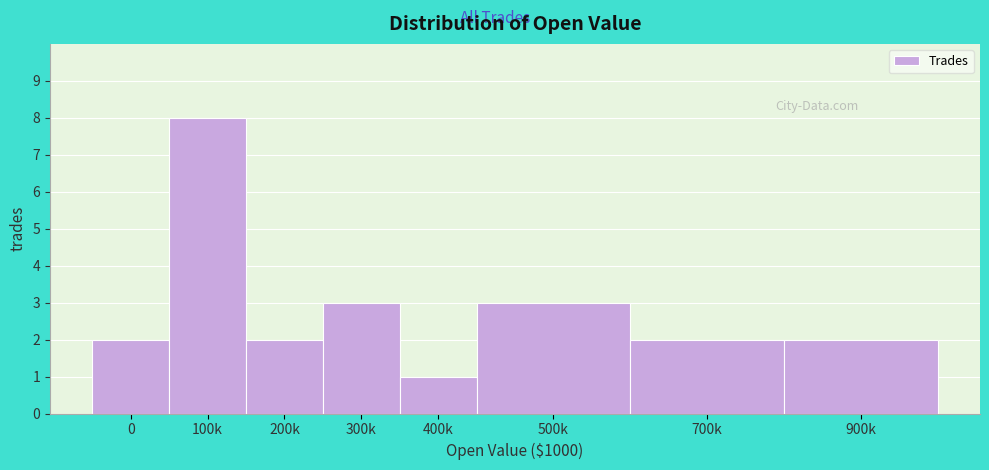

Reading left to right, list all the values displayed in this chart.

0=2	100k=8	200k=2	300k=3	400k=1	500k=3	700k=2	900k=2